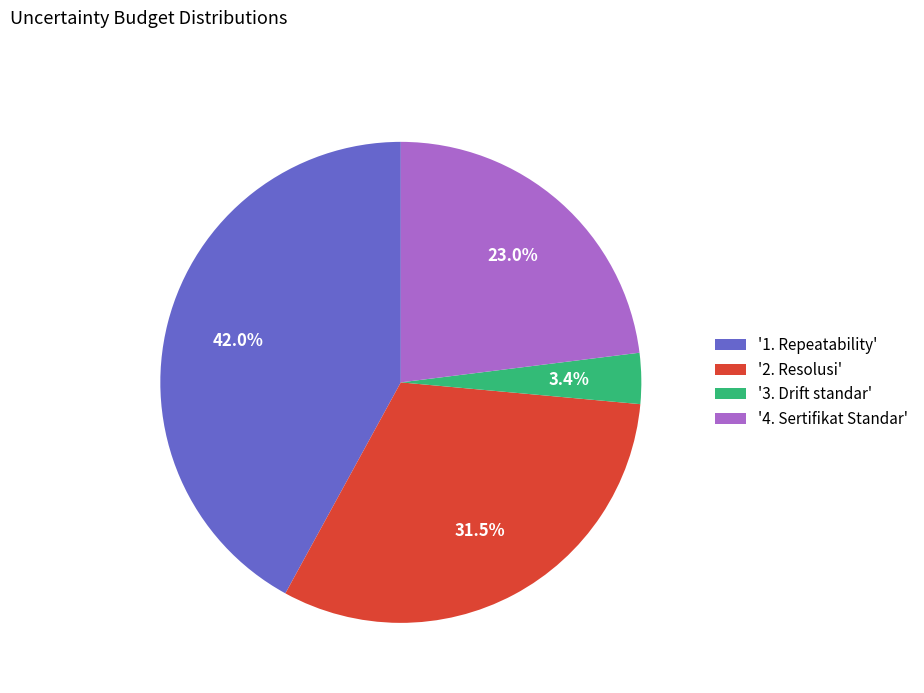

What is the largest slice in the pie chart?

'1. Repeatability'